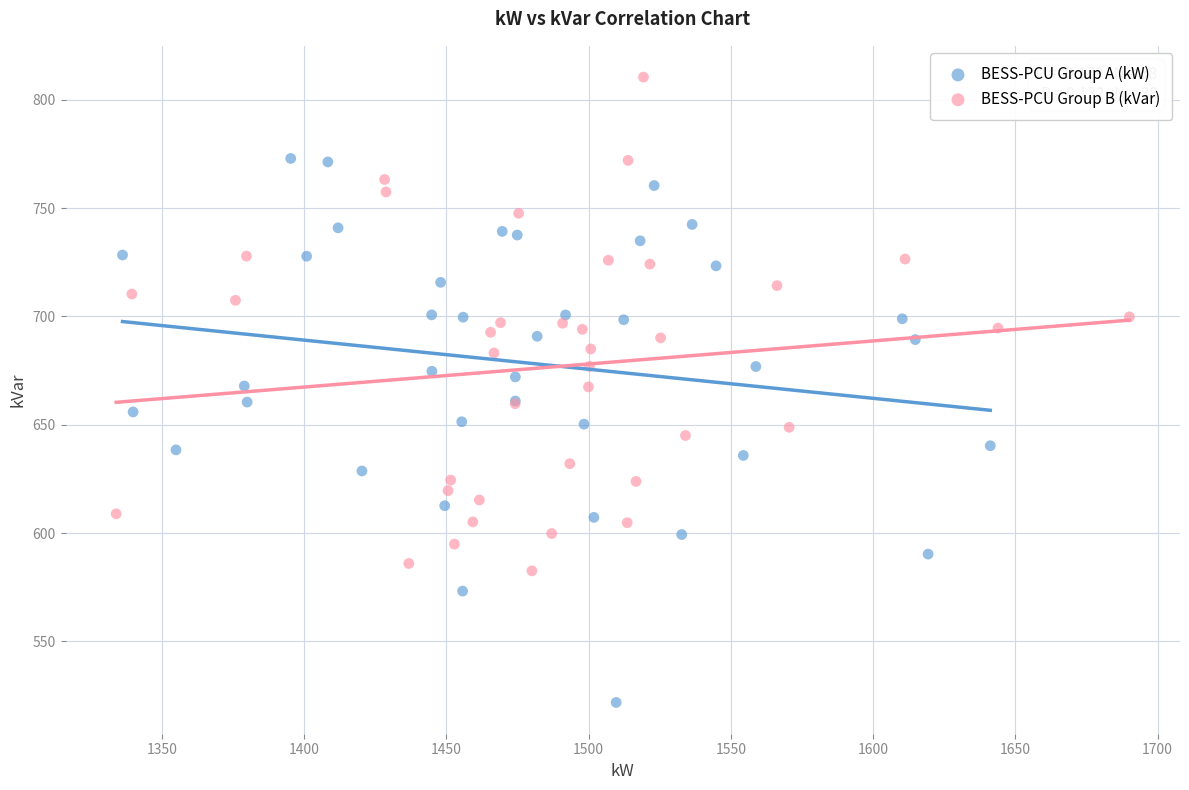

Which series has the widest spread of Y values?

BESS-PCU Group A (kW)